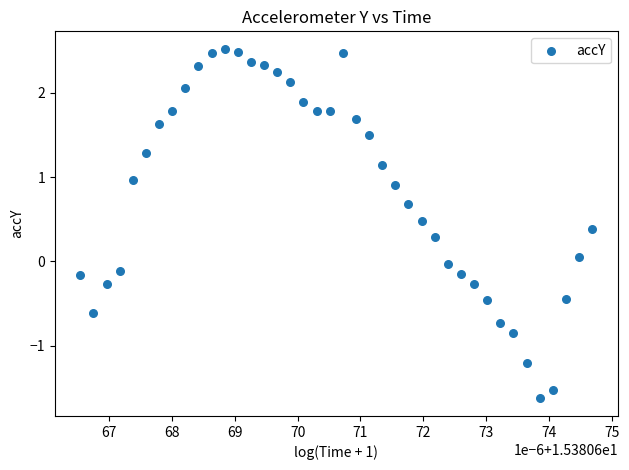

What is the range of Y values (max minus min)?

4.2